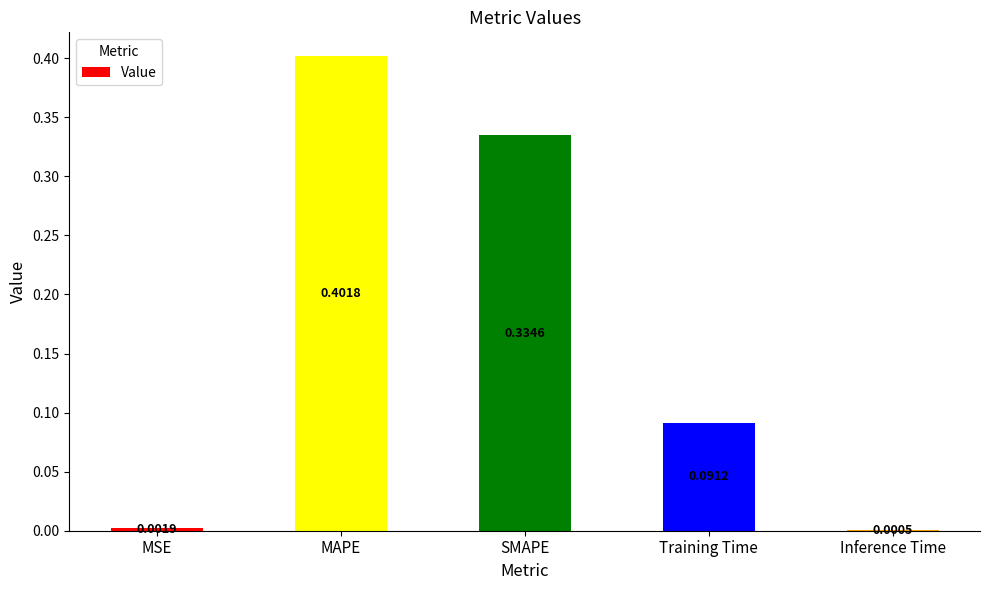

Between MSE and SMAPE, which is larger?

SMAPE